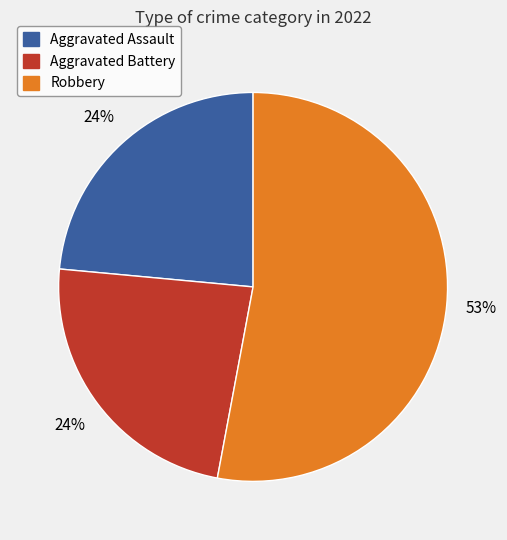

Is there any slice that represents more than half of the pie?

Yes